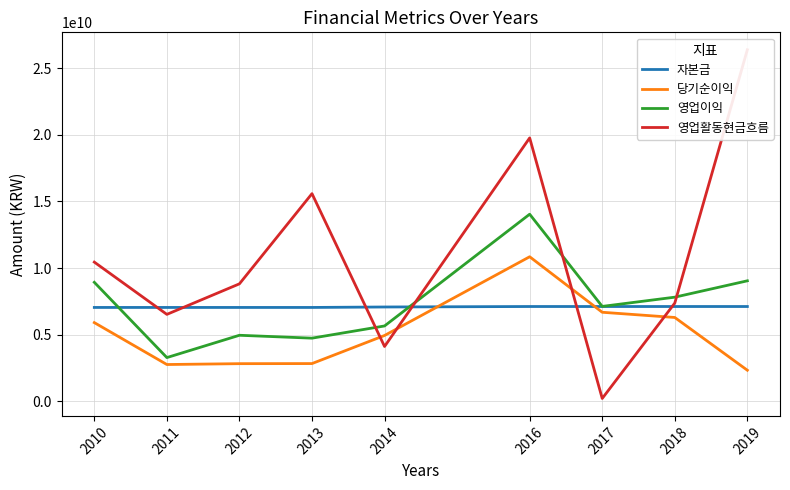

True or false: 당기순이익 and 영업활동현금흐름 cross at least once.

True